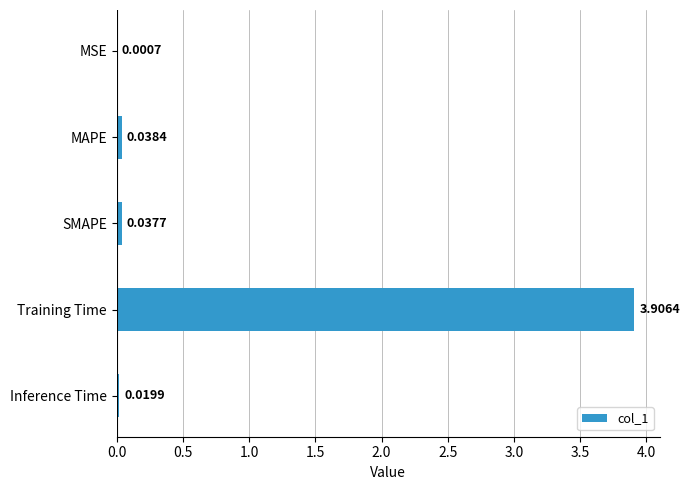

What is the sum of all values?

4.0